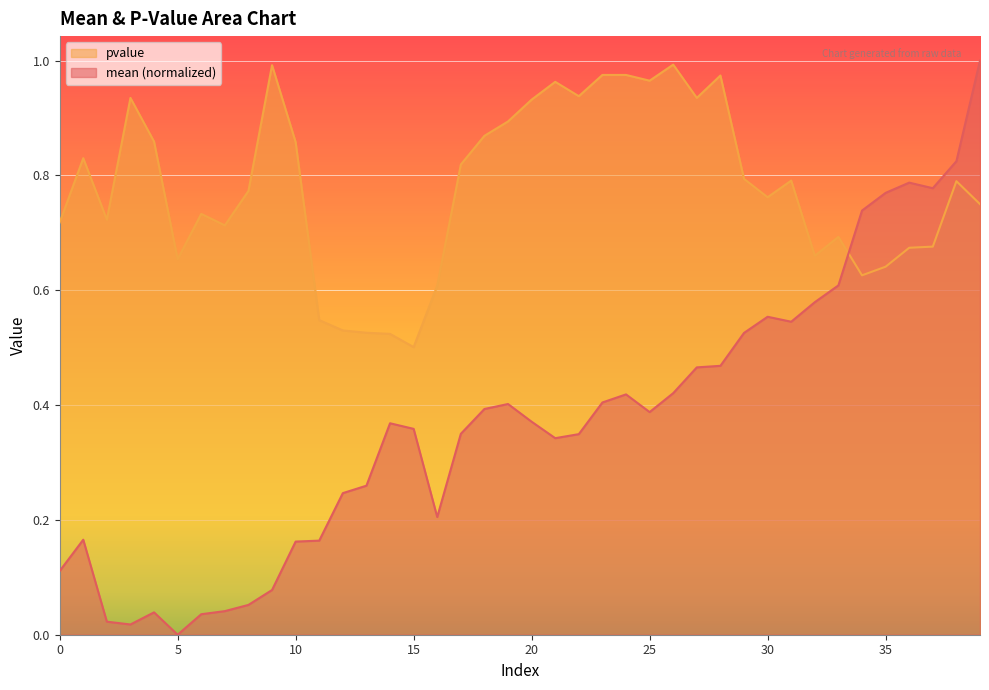

Does the chart display data point markers on the line(s)?

No